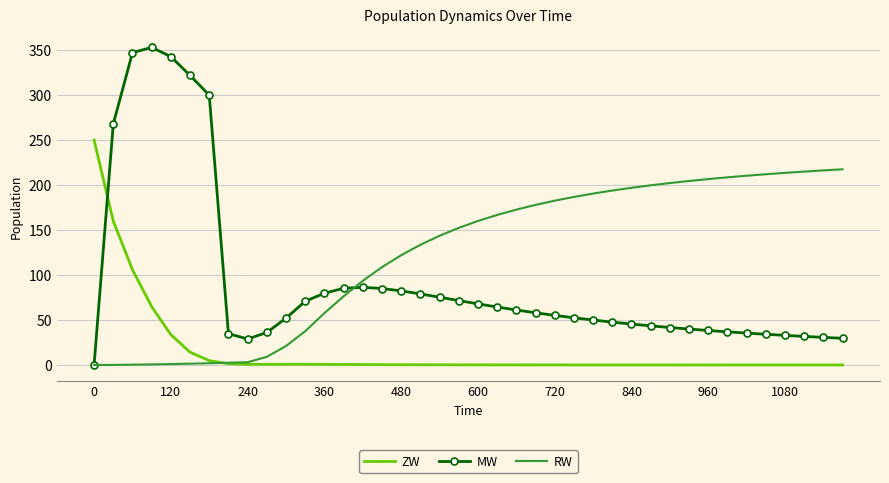

Which series has the largest range (max minus min)?

MW